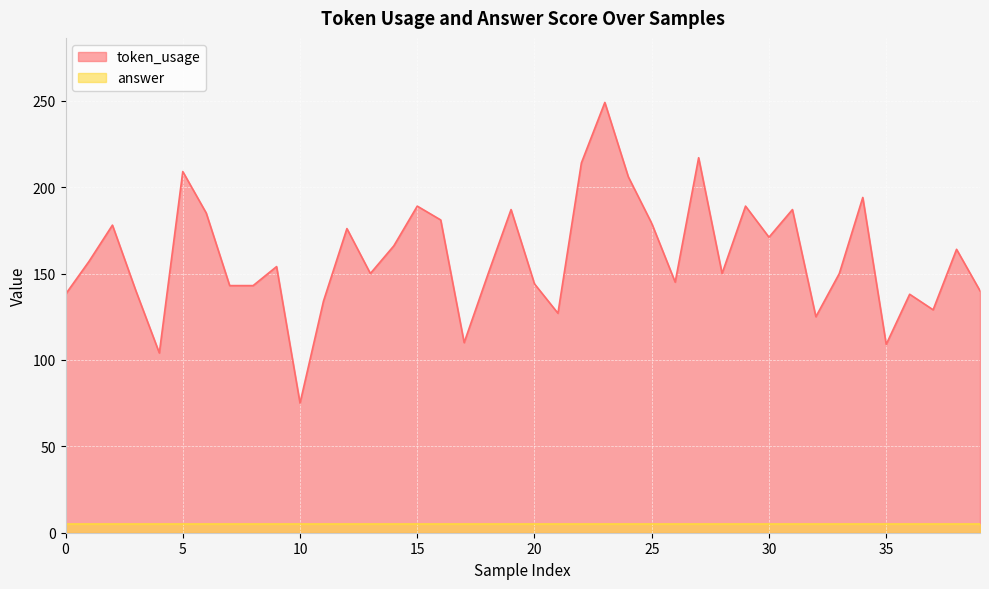

Where is the first local maximum?

2